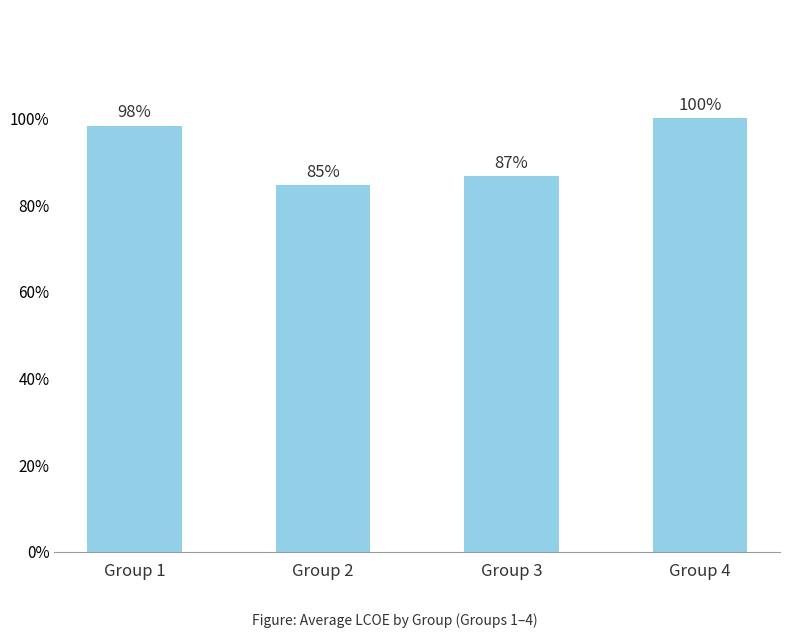

What is the value of the 1st bar from the left?

48.7